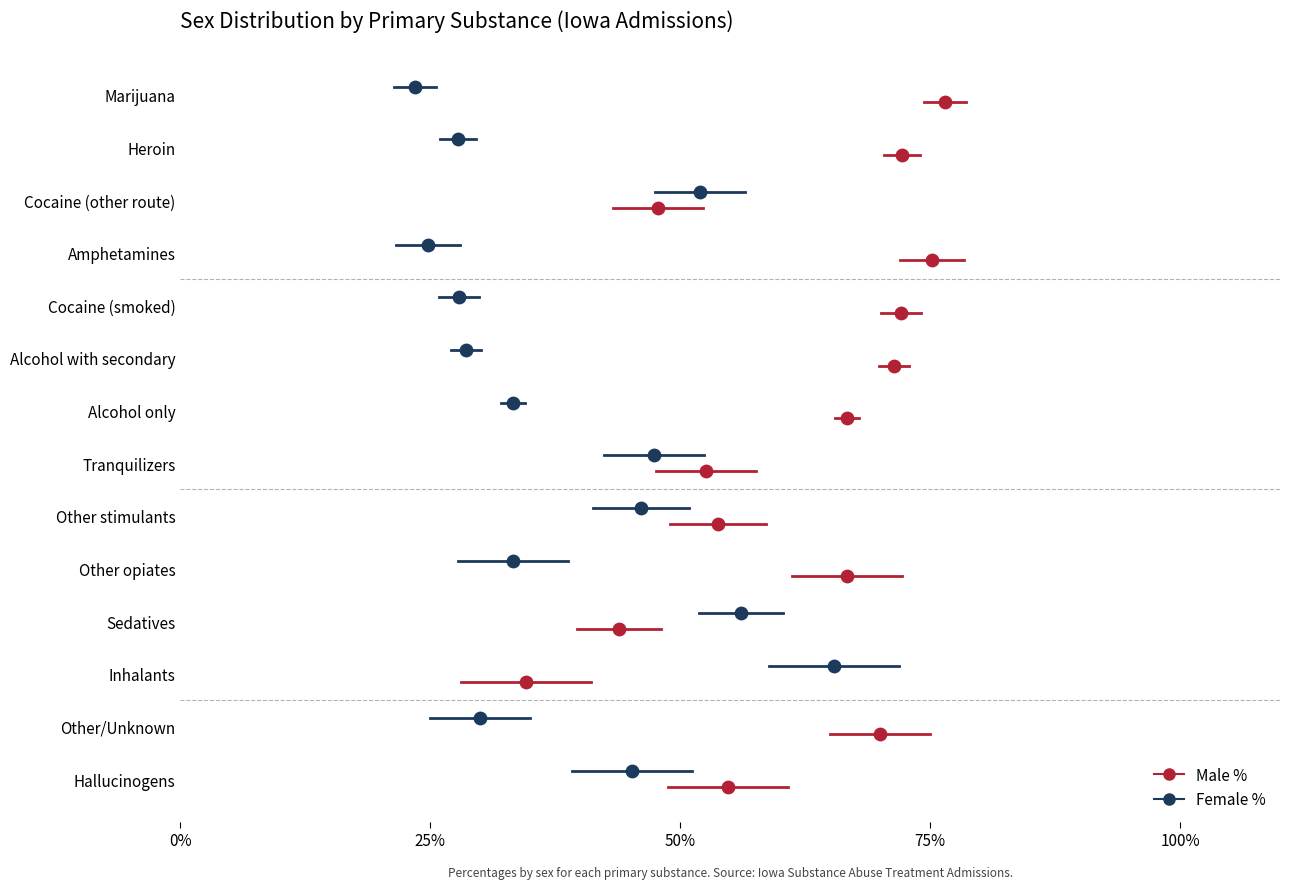

What are all the series names shown in the legend?

Male %, Female %